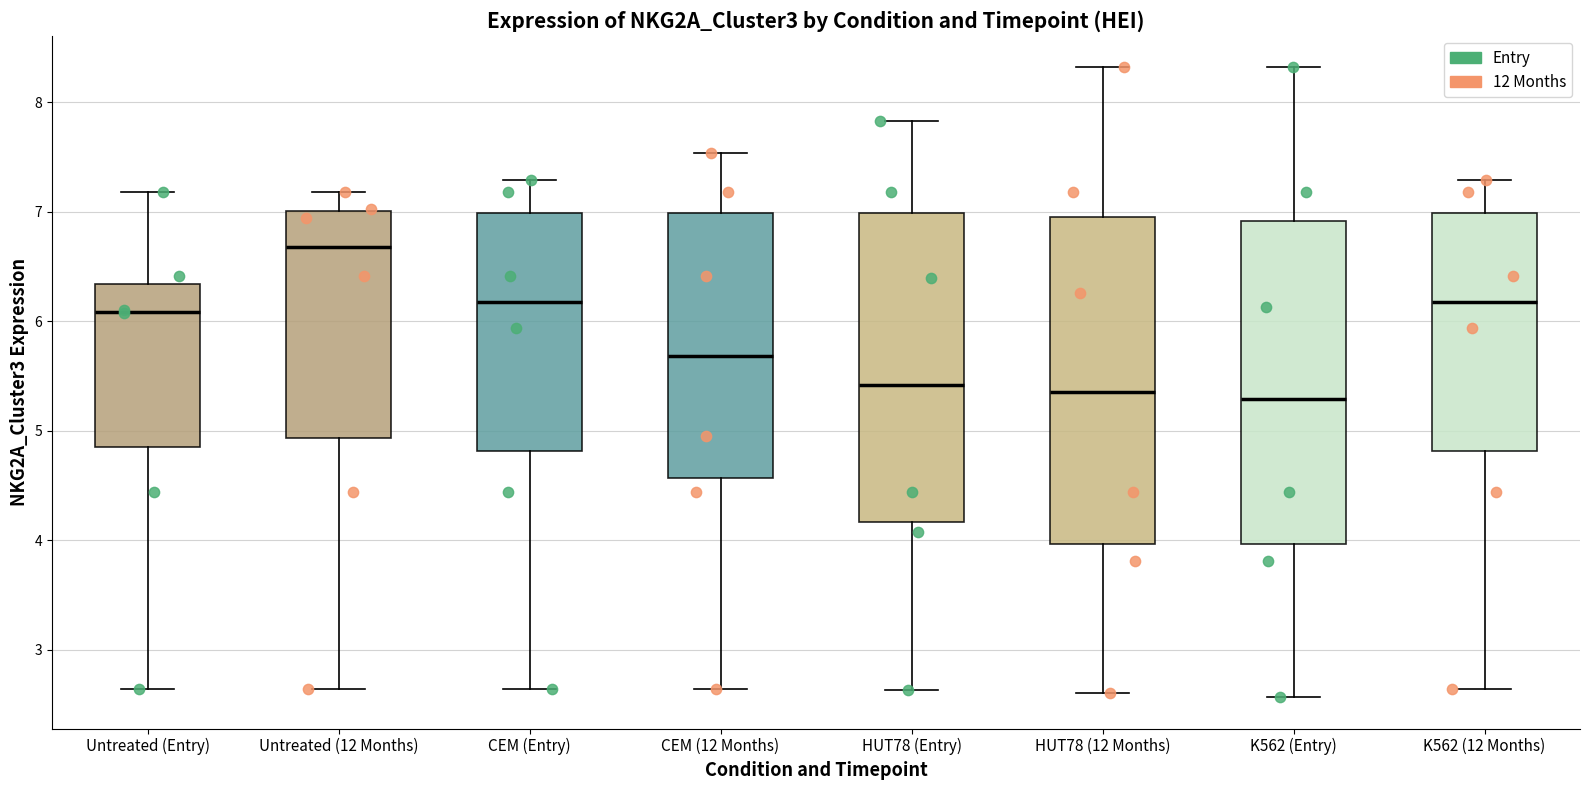

Where does the upper whisker of the box for CEM (12 Months) end on the y-axis? The values are not printed on the chart, so give them approximately, as read against the axis.

7.5